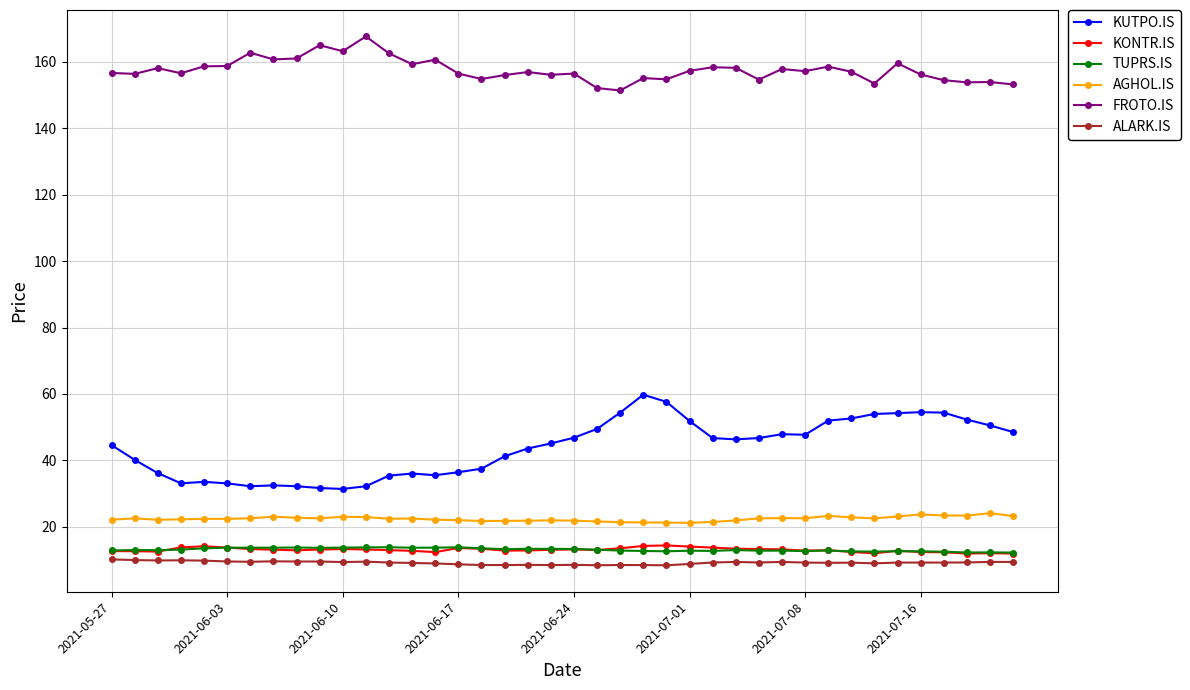

Which series has the largest total across all categories?

FROTO.IS